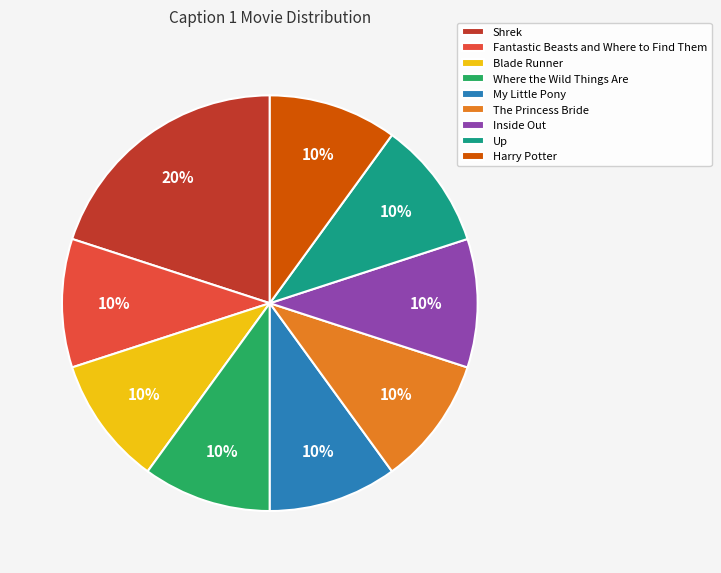

To the nearest percent, what percentage of the pie is Inside Out?

10%